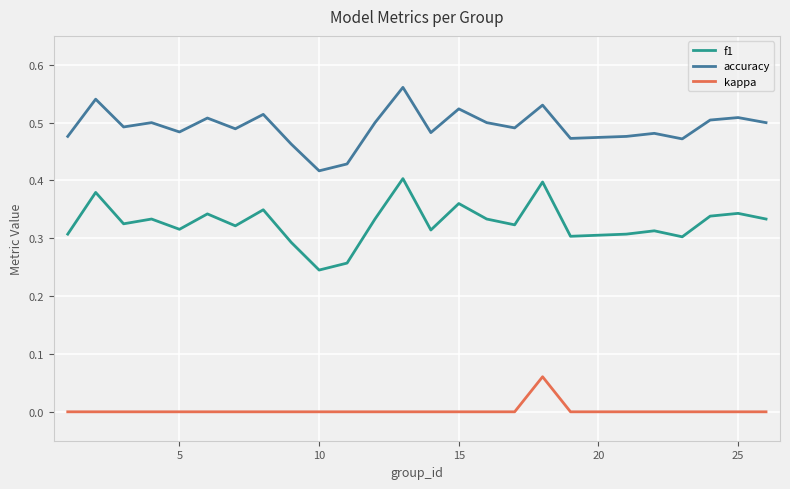

What are all the series names shown in the legend?

f1, accuracy, kappa